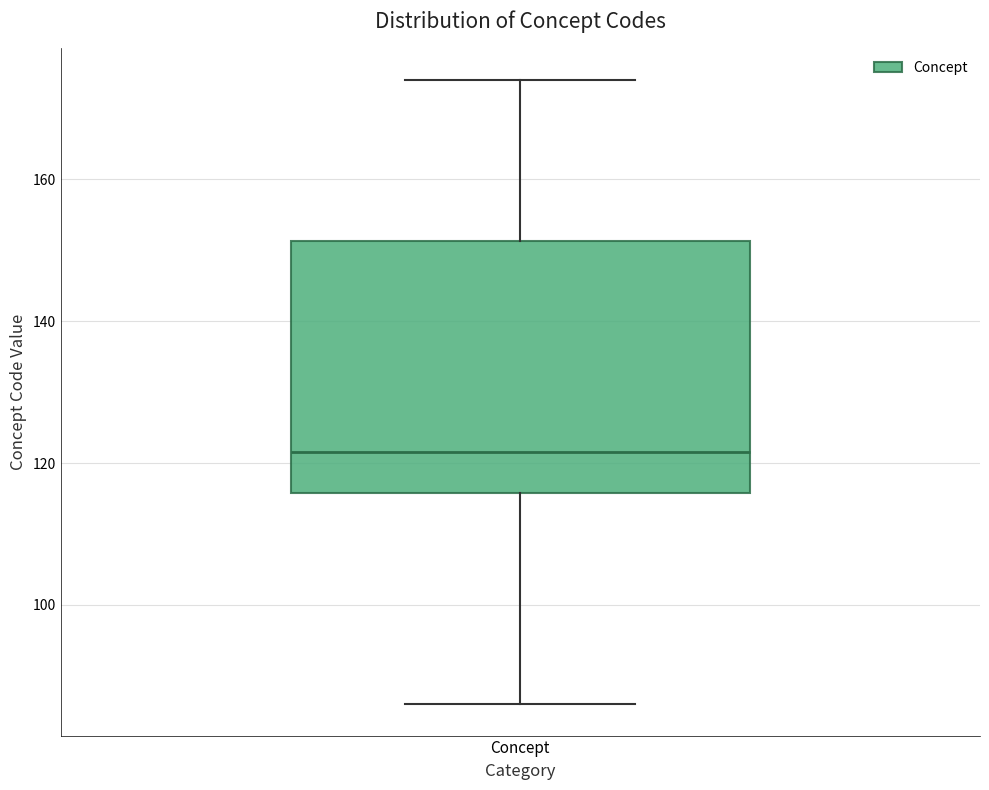

Where is the lower edge of the box for Concept on the y-axis? The values are not printed on the chart, so give them approximately, as read against the axis.

116